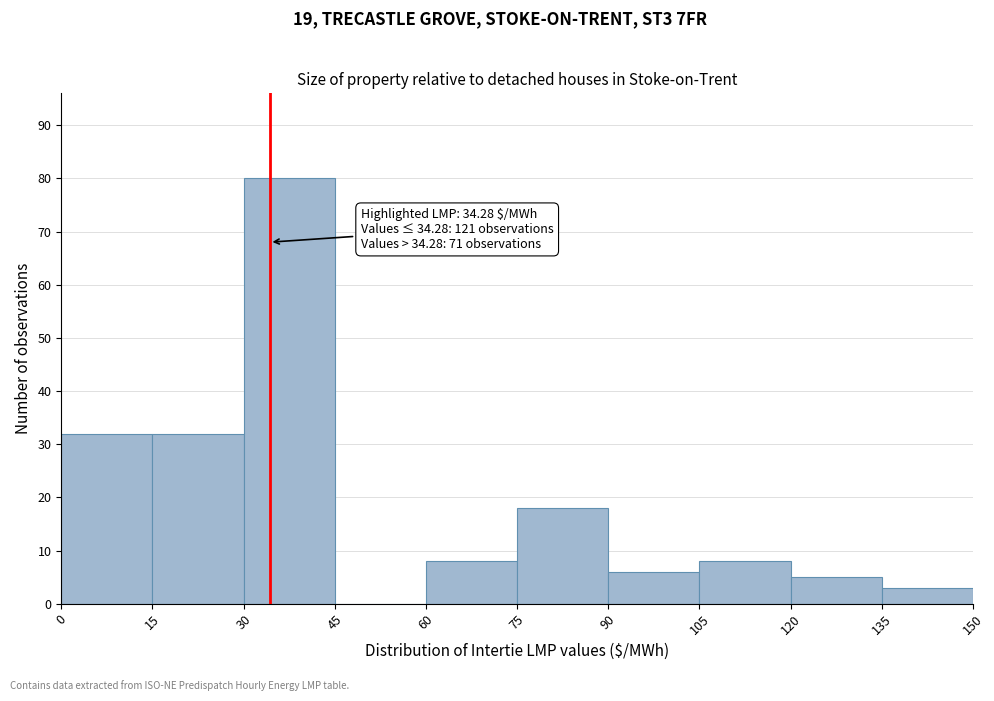

Which range on the x-axis has the tallest bar?

30 to 45